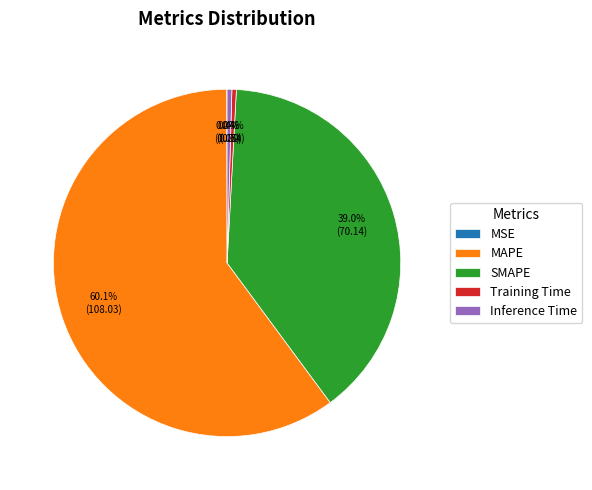

Which has a higher value, MAPE or Inference Time?

MAPE